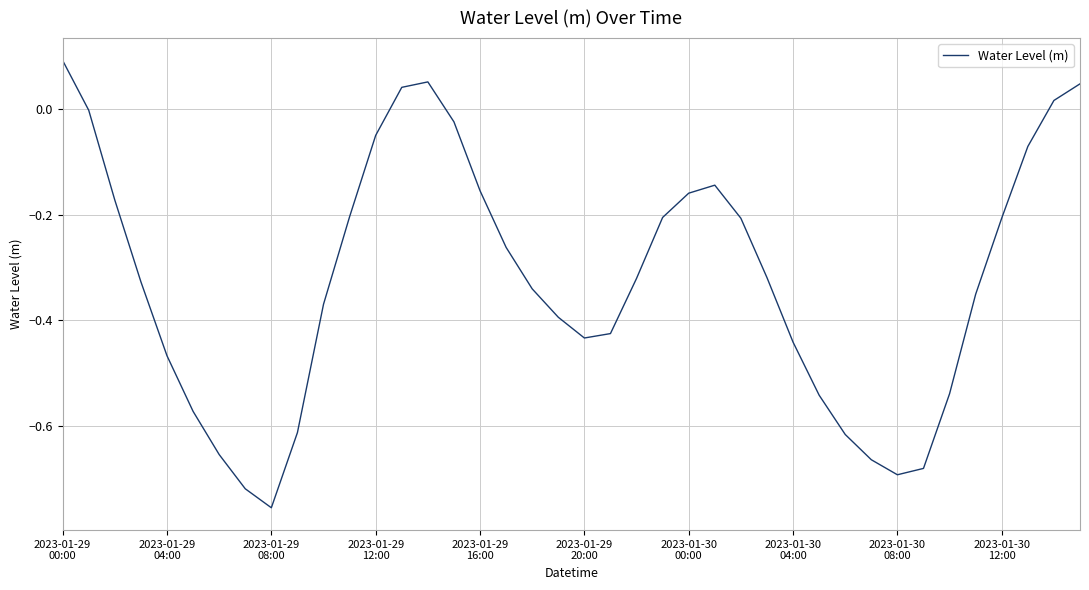

What is the difference between the maximum and minimum values?

0.8